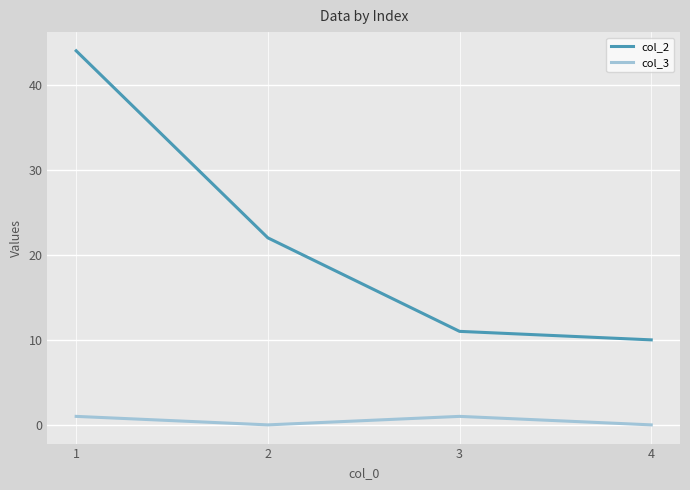

What is the sum of the col_3 values at 3 and 1?

2